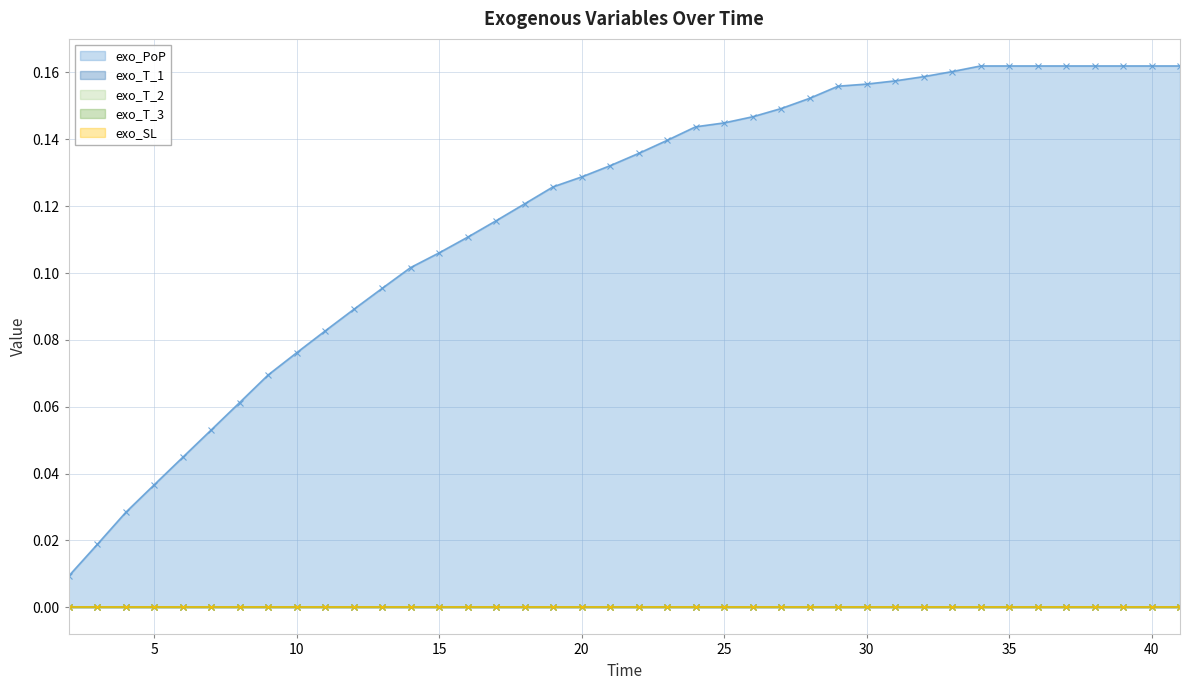

What is the value of the exo_PoP point at the 32nd from the left?

0.2